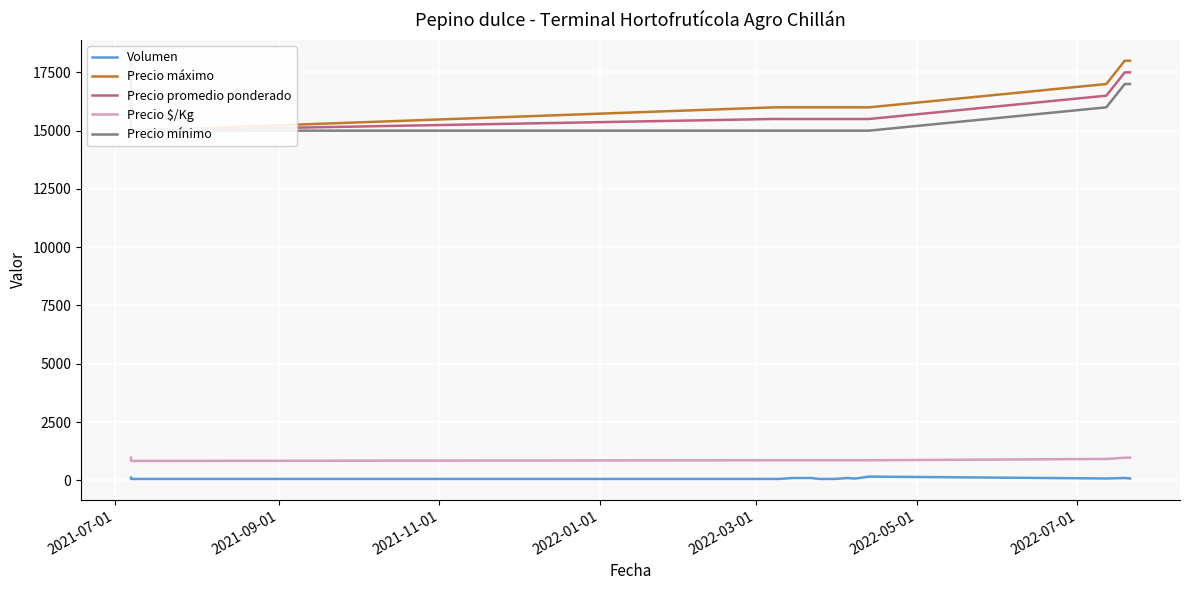

What is the minimum value shown in the chart?

60